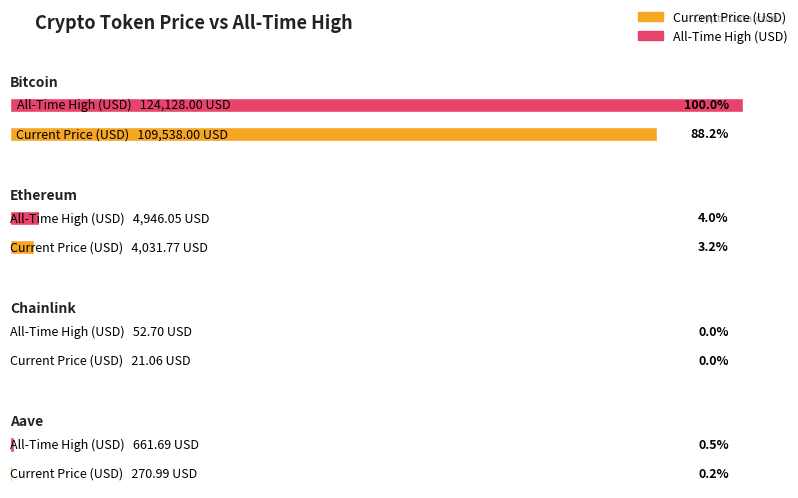

Which series has the widest spread of values?

allTimeHigh